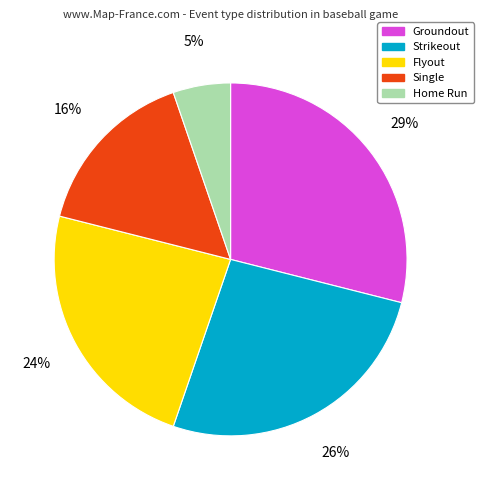

What is the smallest slice in the pie chart?

Home Run